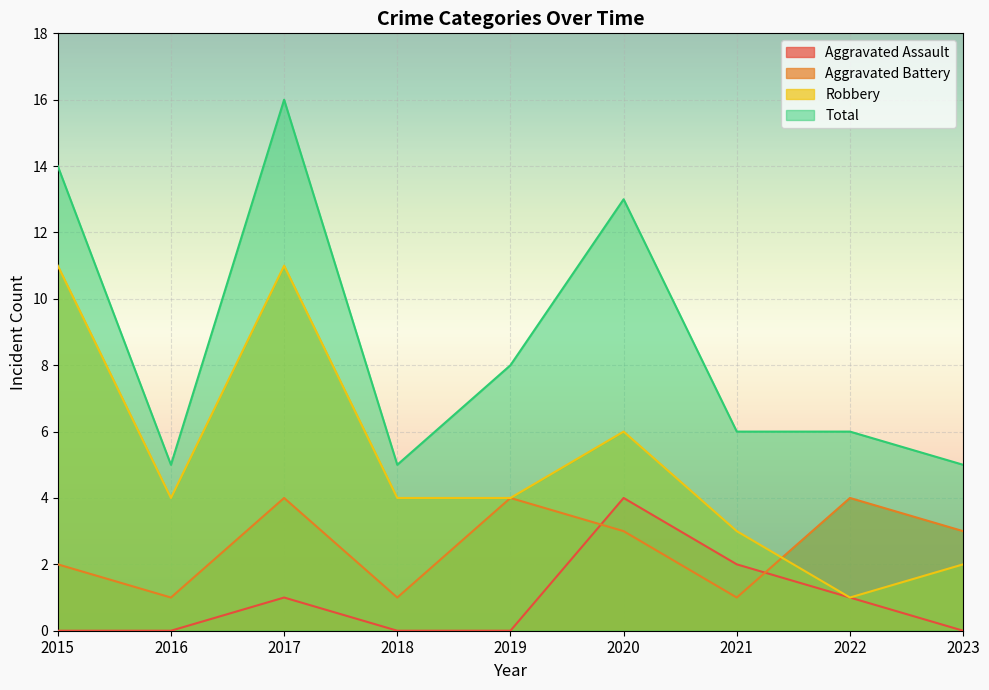

Count the number of data series in this chart.

4